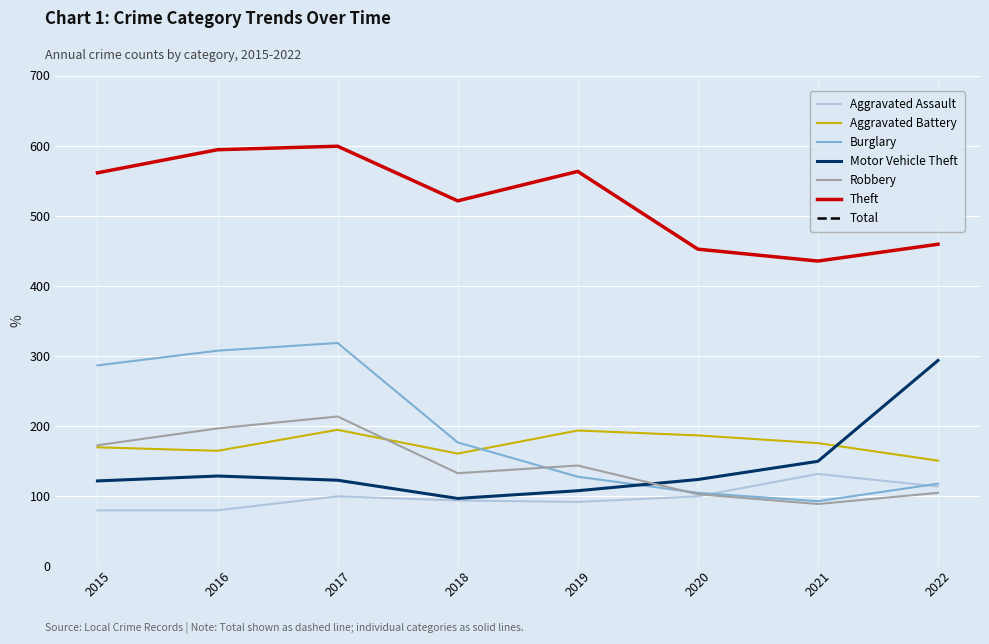

True or false: Burglary has more than 1 points higher than both neighbors.

False